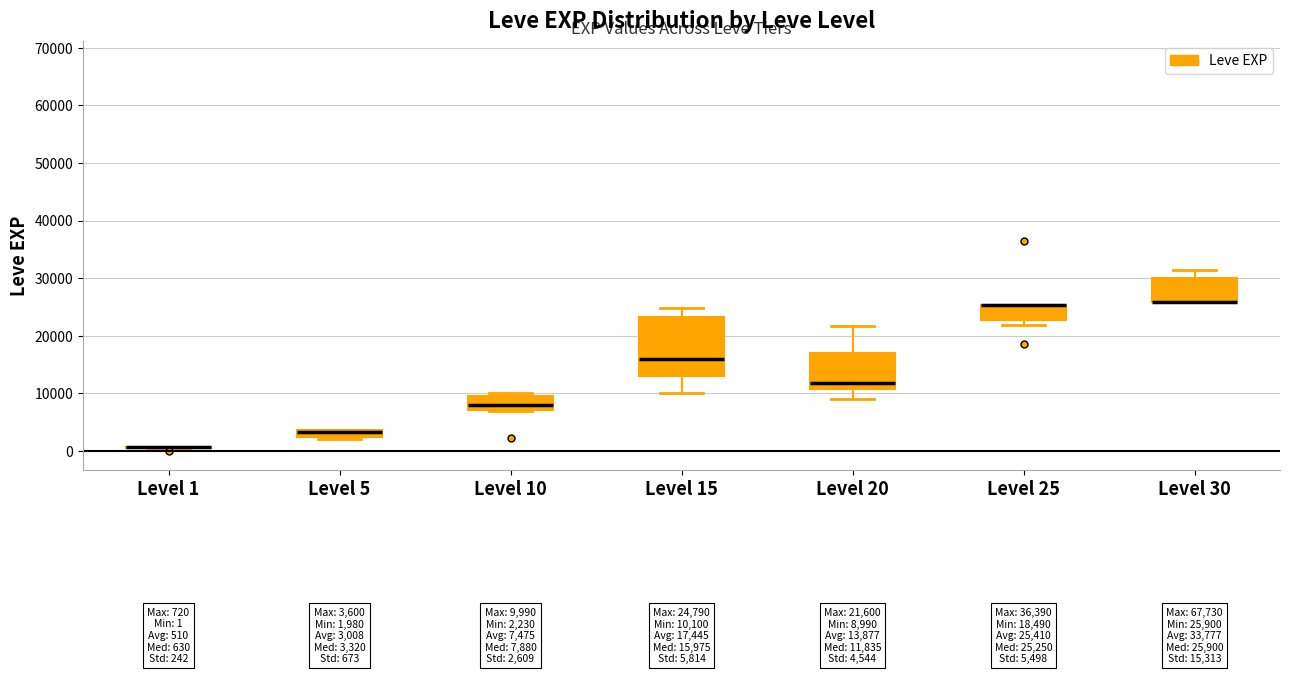

Comparing the boxes themselves (not the whiskers), which one is the tallest?

Level 15